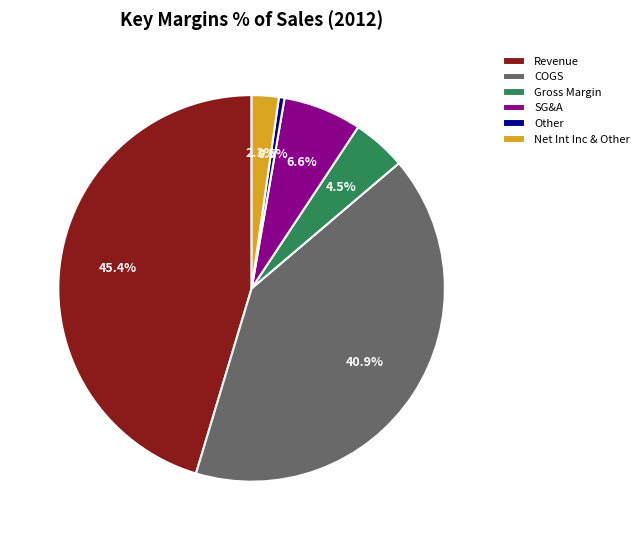

To the nearest percent, what is the average slice percentage?

17%